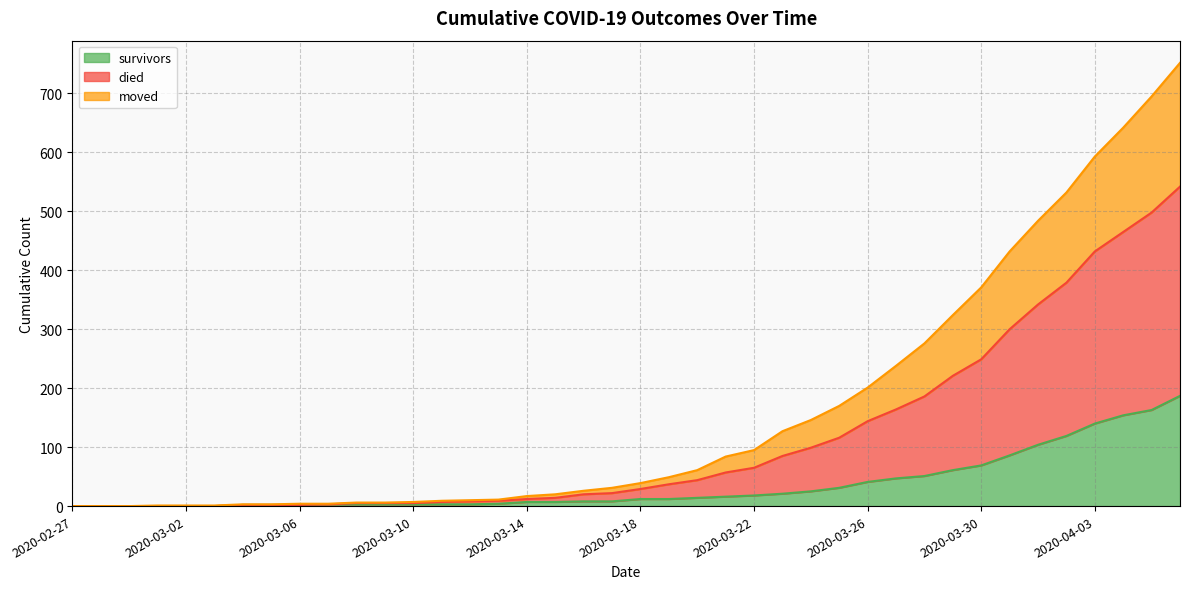

Between 2020-03-09 and 2020-03-02, which is larger?

2020-03-09